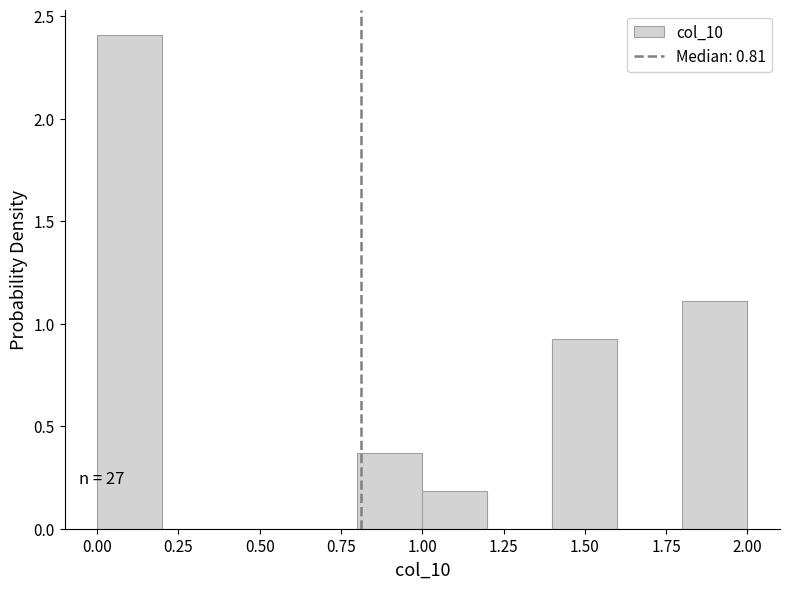

Which range on the x-axis has the tallest bar?

0.0 to 0.2